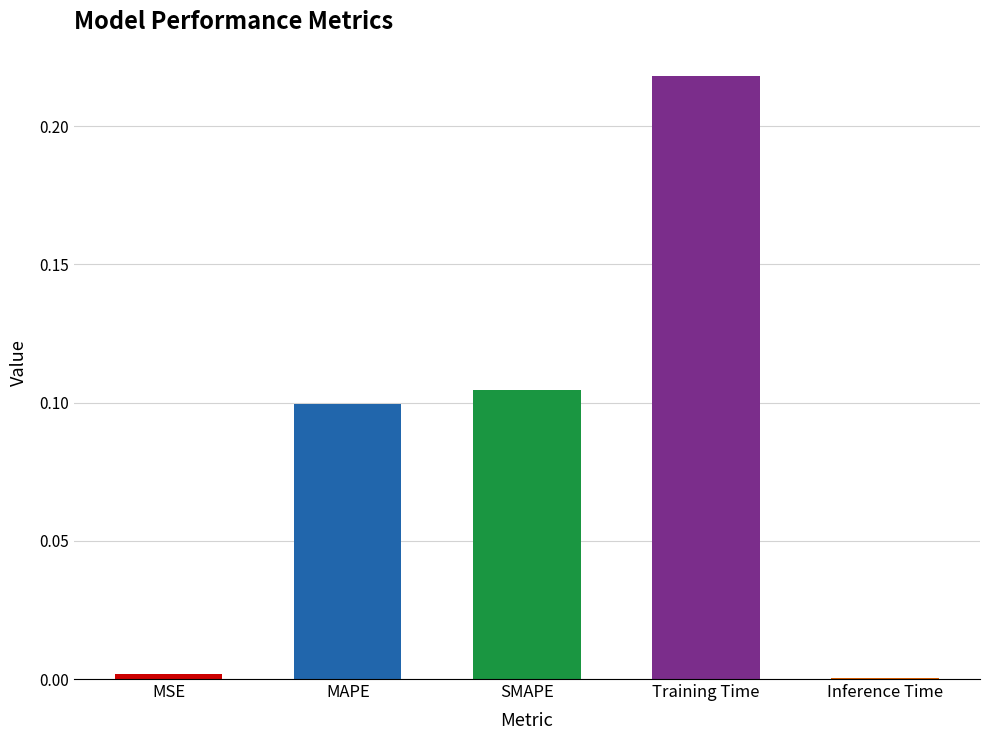

What is the change in value from SMAPE to Inference Time?

-0.1